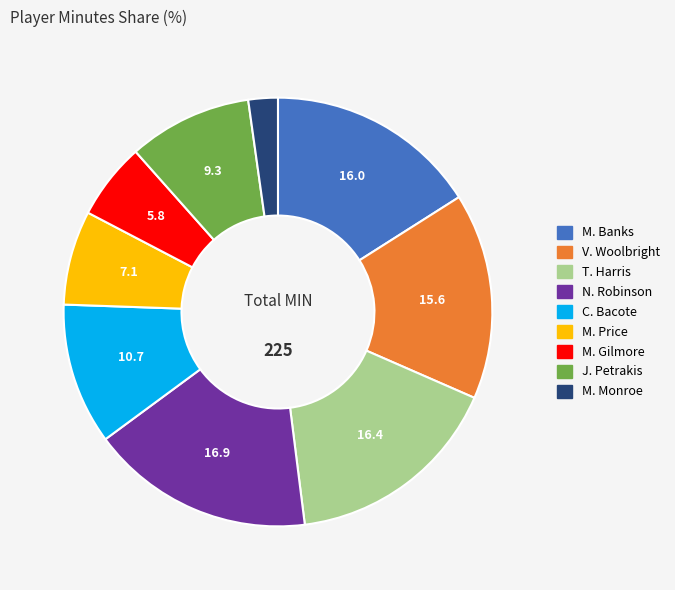

Combined, do V. Woolbright and C. Bacote account for over 50%?

No